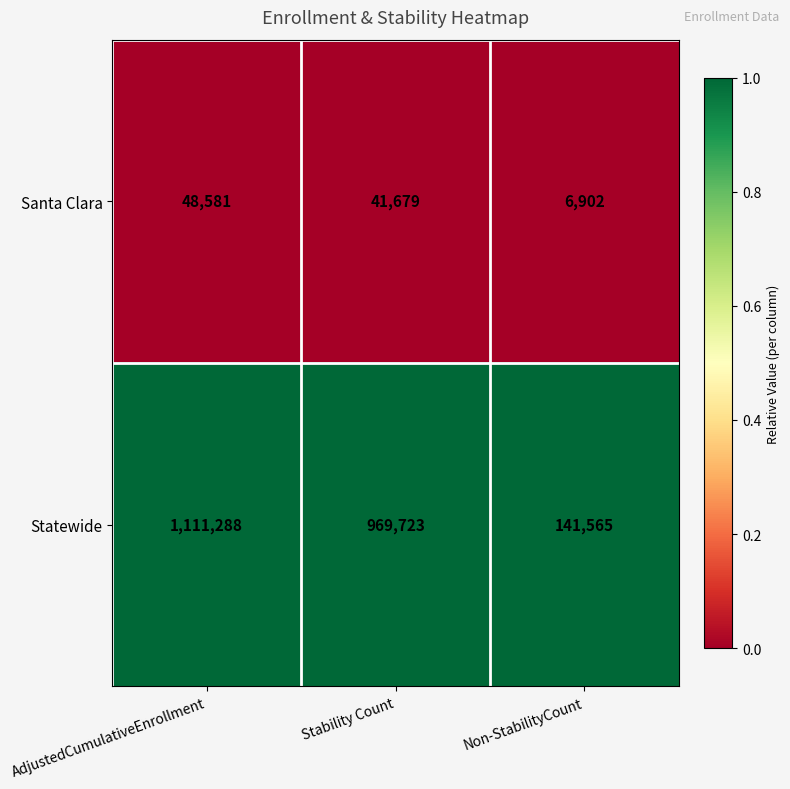

Rank the categories by Statewide value from lowest to highest.

Non-StabilityCount, Stability Count, AdjustedCumulativeEnrollment